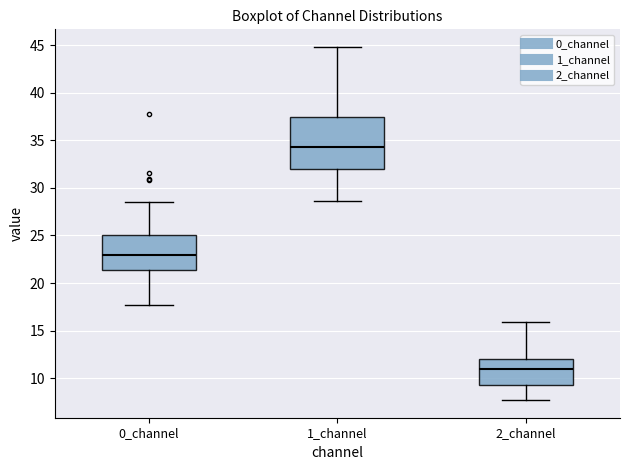

Where does the median line of the box for 0_channel sit on the y-axis? The values are not printed on the chart, so give them approximately, as read against the axis.

23.0